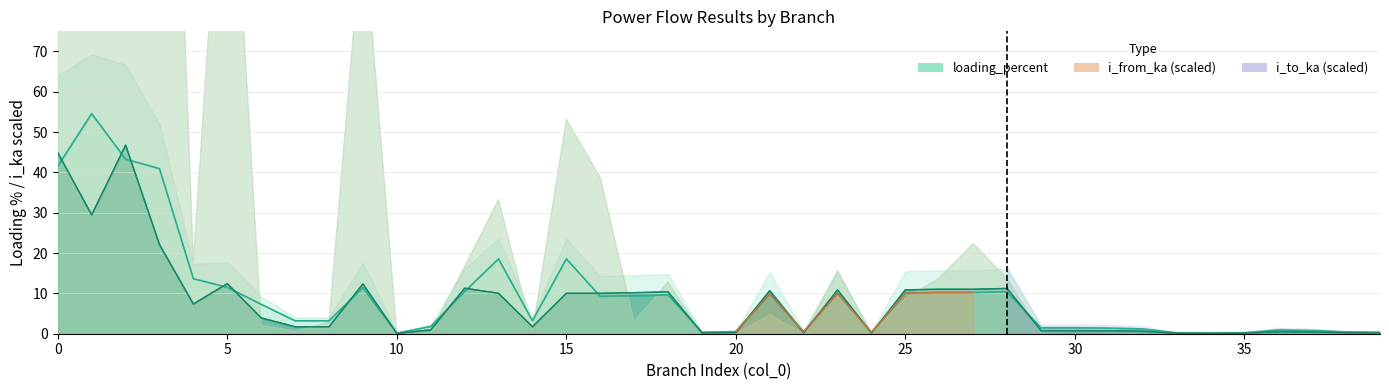

Which series ends up on top after the final intersection of loading_percent and i_to_ka?

loading_percent